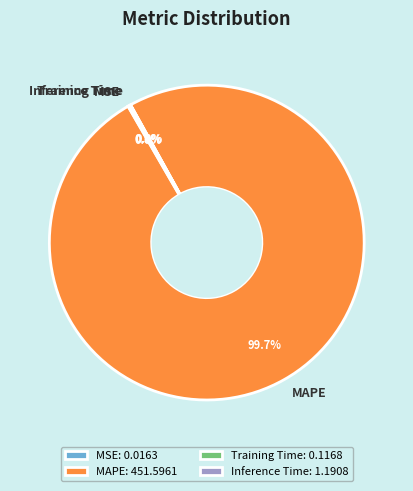

Is there any slice that represents more than half of the pie?

Yes